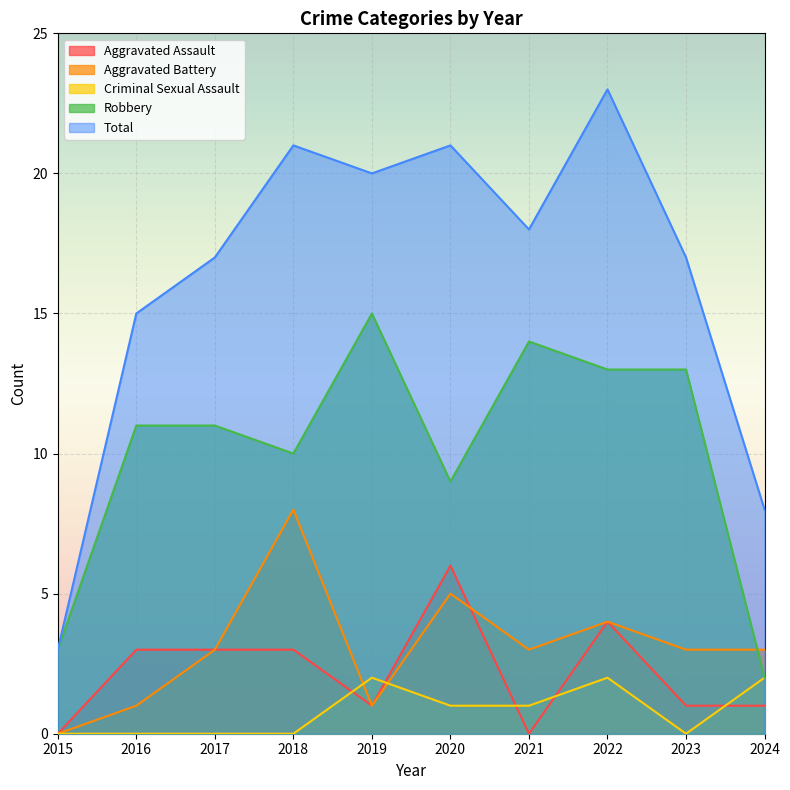

What is the average value of the Total series?

16